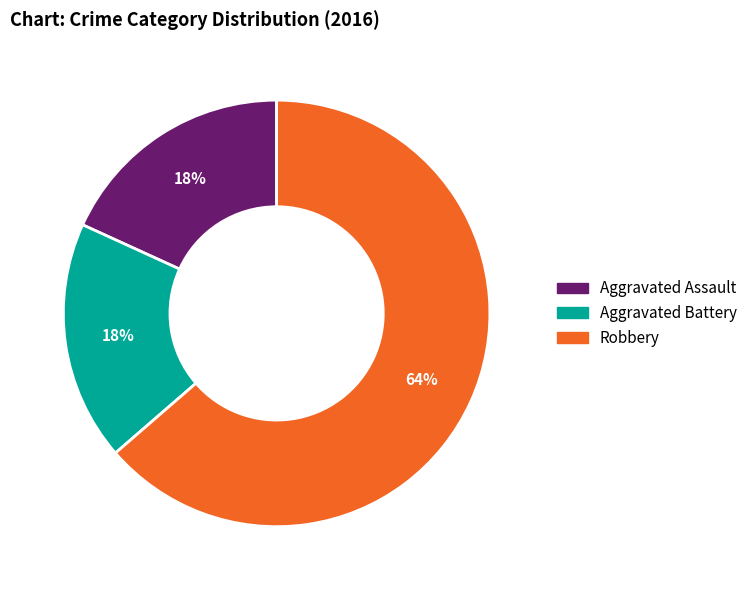

Combined, do Robbery and Aggravated Battery account for over 50%?

Yes